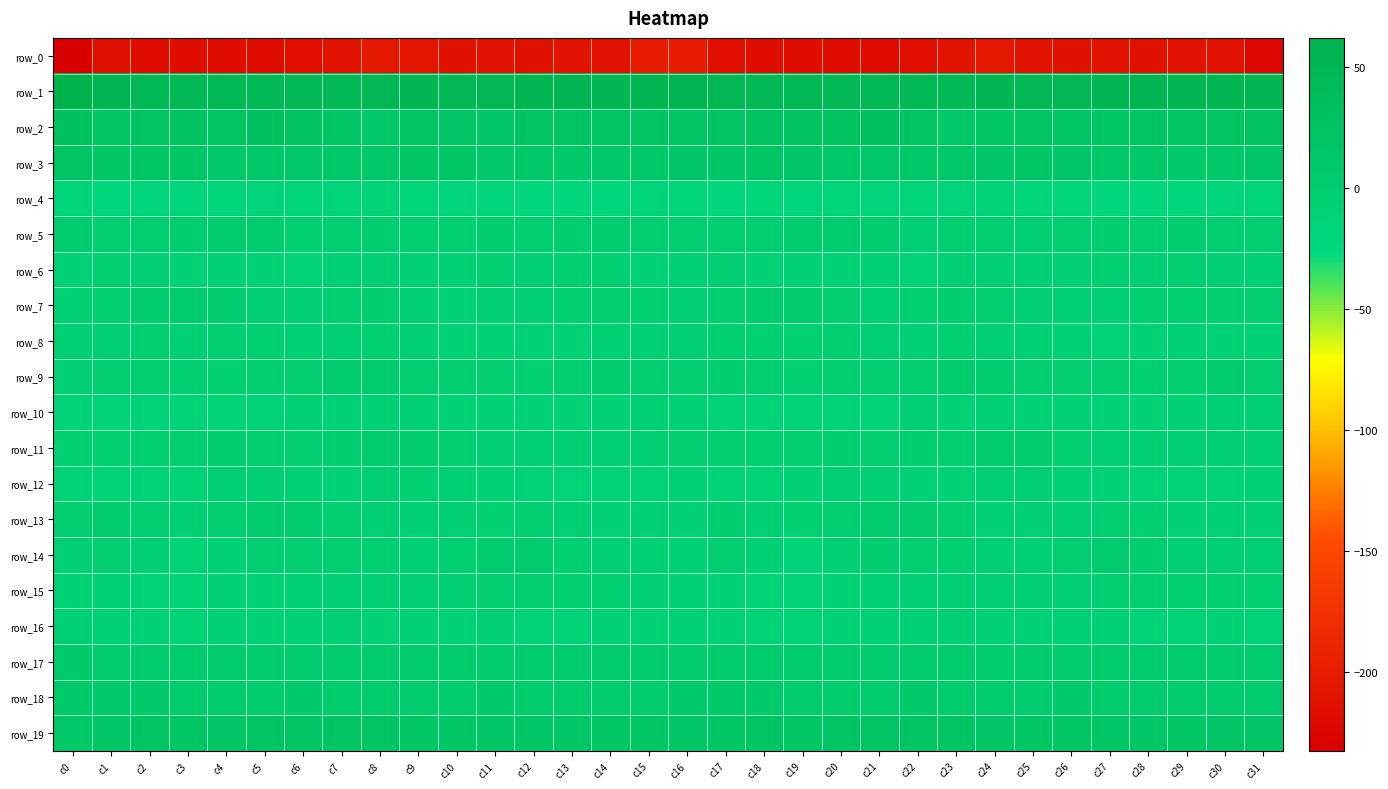

Read the row_8 value at c8.

-3.8